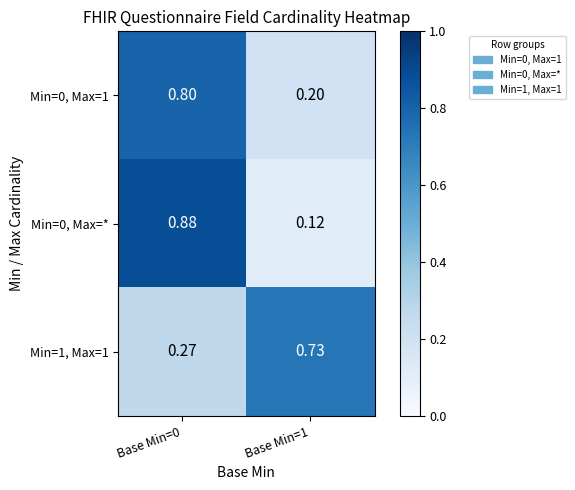

Is the value of Min=0, Max=* at Base Min=0 greater than the value of Min=1, Max=1 at Base Min=1?

Yes